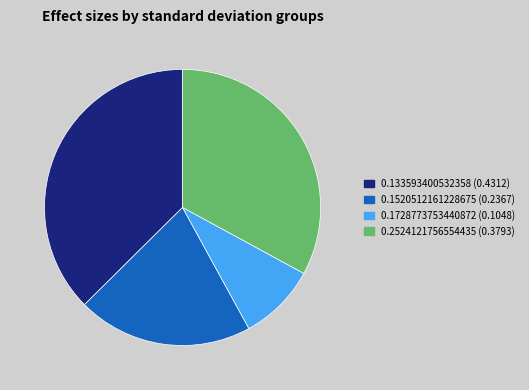

Which slice is the largest?

0.133593400532358